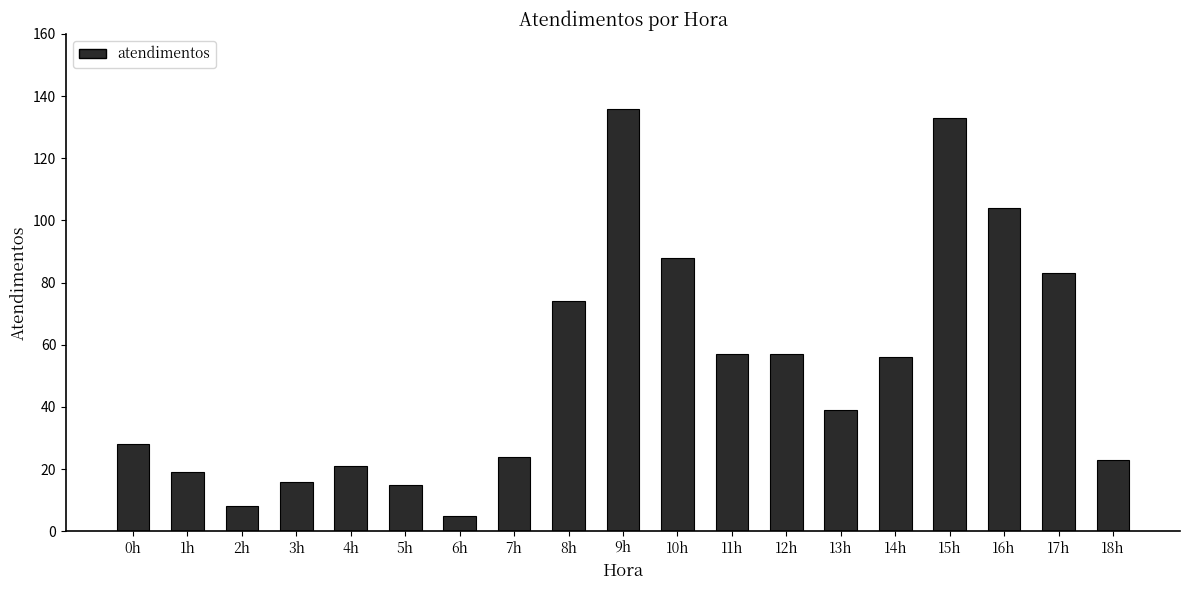

Reading left to right, what are all the values shown in this chart?

28	19	8	16	21	15	5	24	74	136	88	57	57	39	56	133	104	83	23